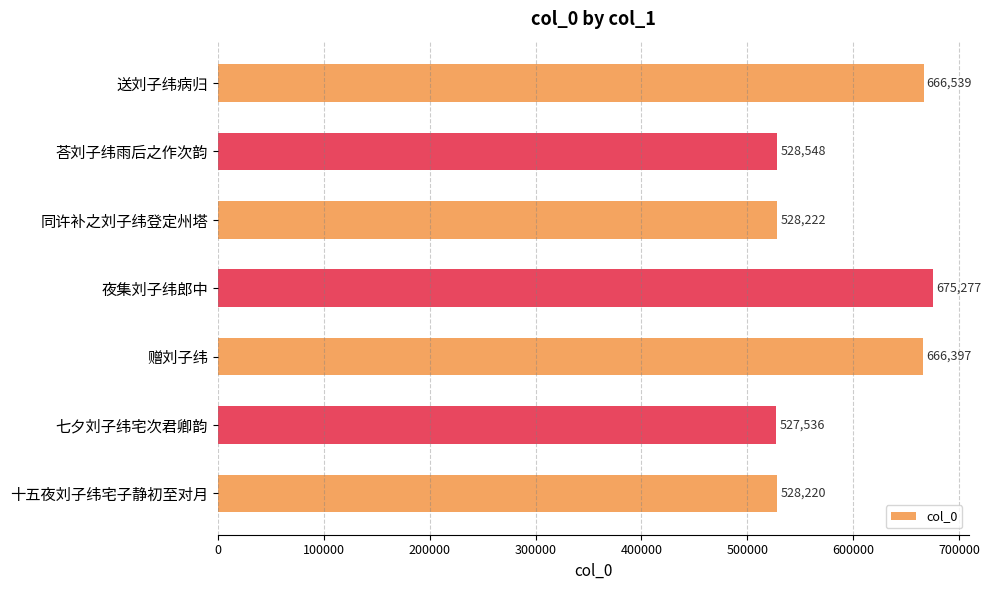

Rank the categories by value from highest to lowest.

夜集刘子纬郎中, 送刘子纬病归, 赠刘子纬, 荅刘子纬雨后之作次韵, 同许补之刘子纬登定州塔, 十五夜刘子纬宅子静初至对月, 七夕刘子纬宅次君卿韵